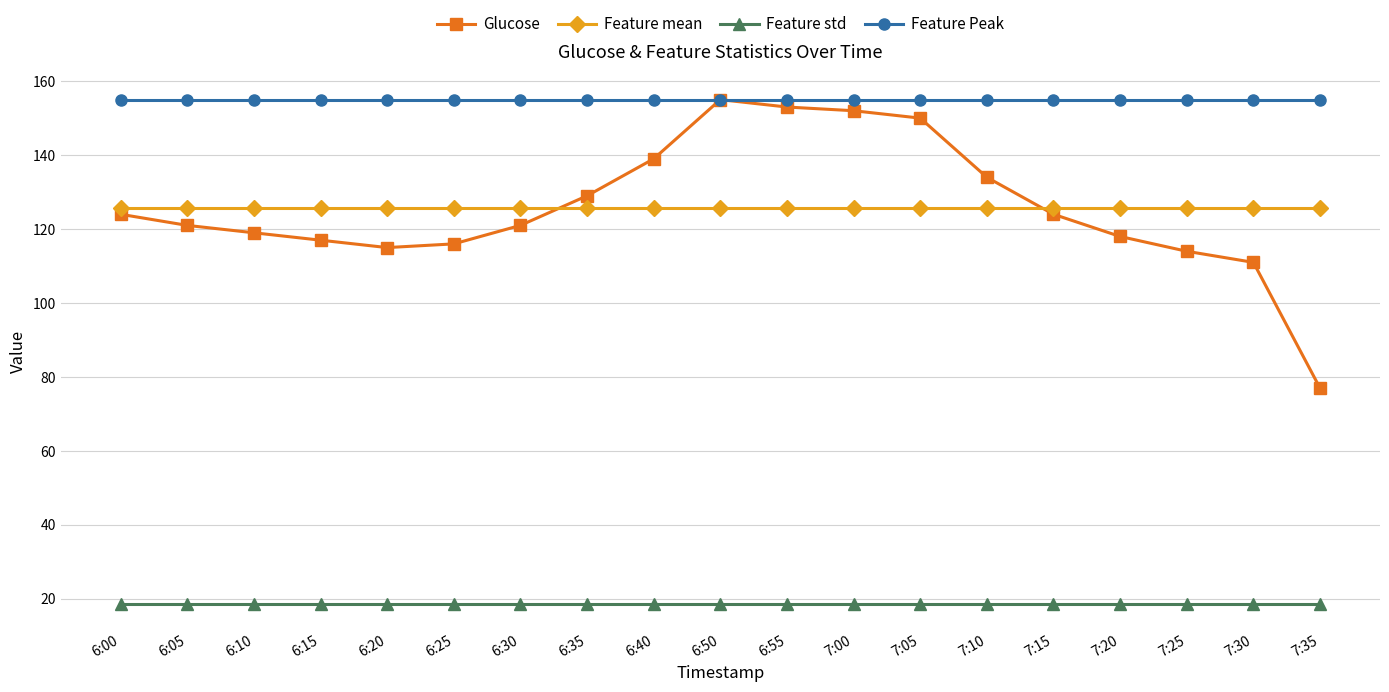

Is it true that Feature Peak equals 98.5 at 7:30?

False